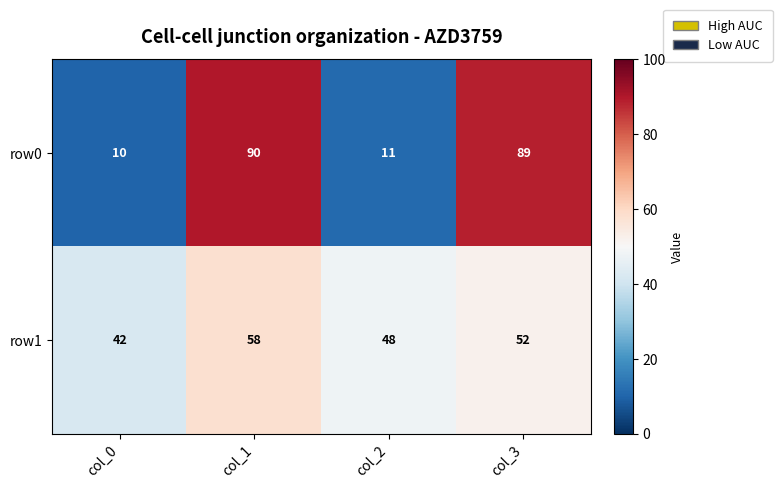

Between col_0 and col_3, which series saw the biggest shift?

row0